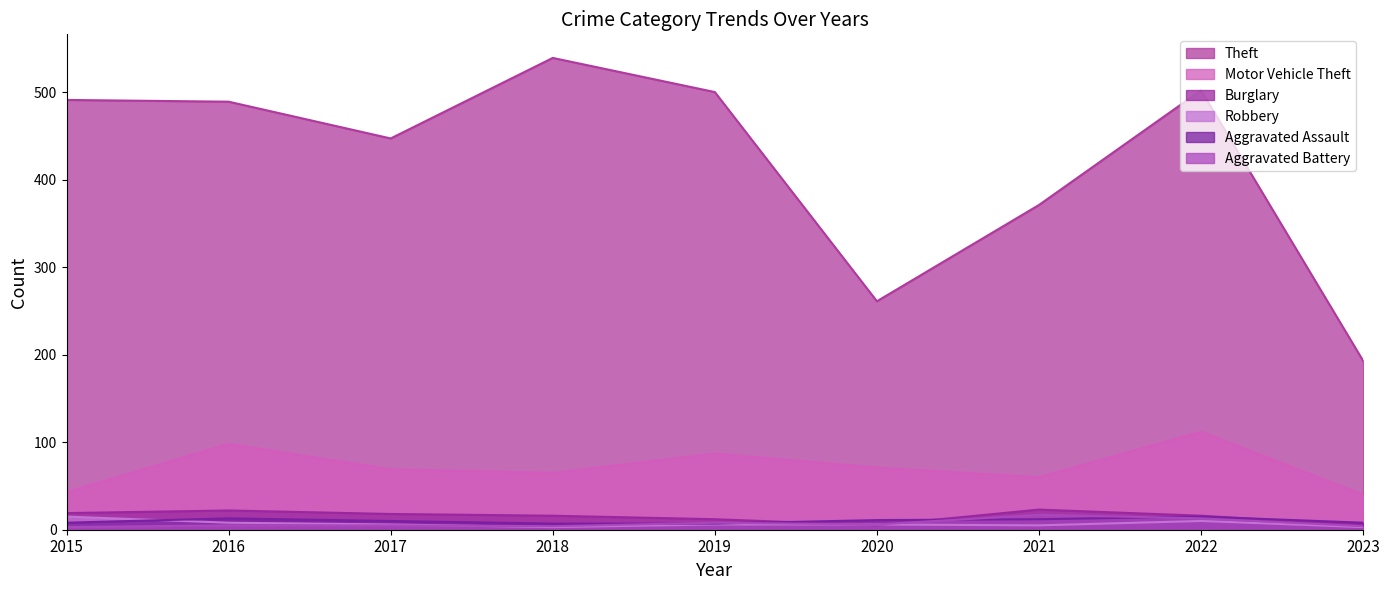

True or false: Burglary has a value of 13 at 2021.

False